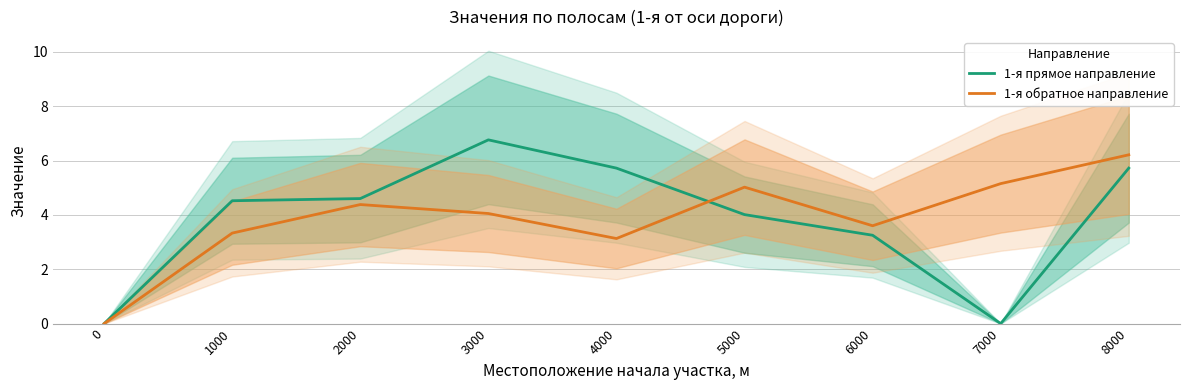

Which category has the highest value in the 1-я прямое направление series?

3000